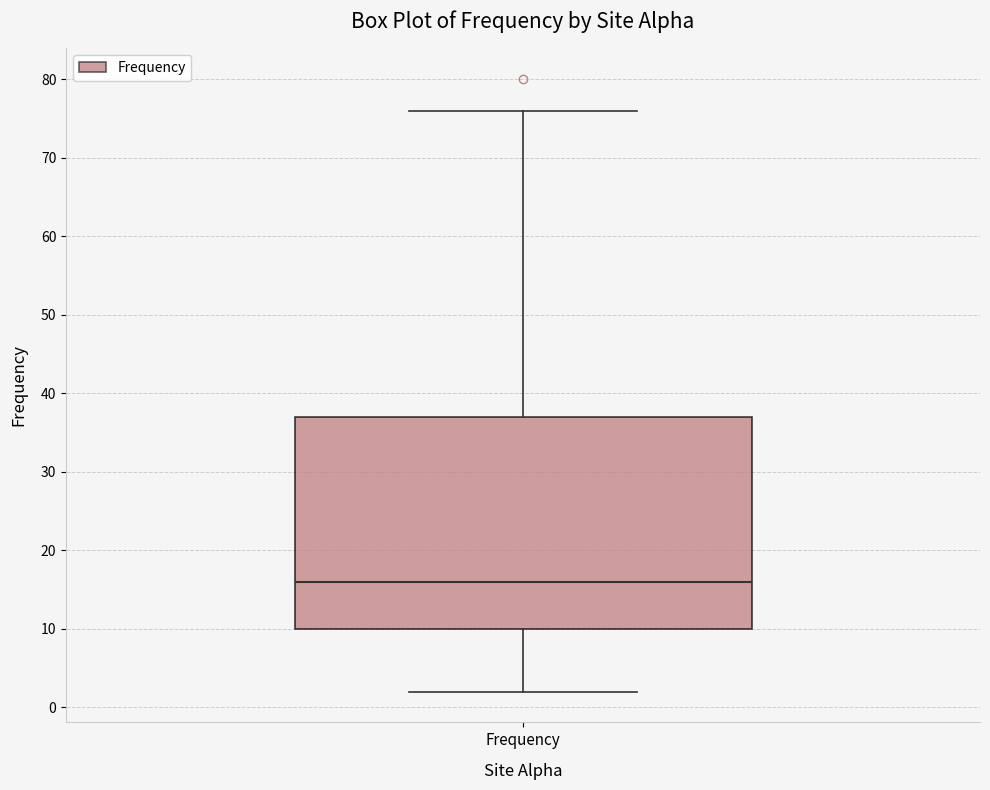

Transcribe this box plot: give where the median line is, the range the box spans, and where the two whiskers end, as read against the y-axis. The values are not printed on the chart, so give them approximately, as read against the axis.

median 16, box 10 to 37, whiskers 2 to 76